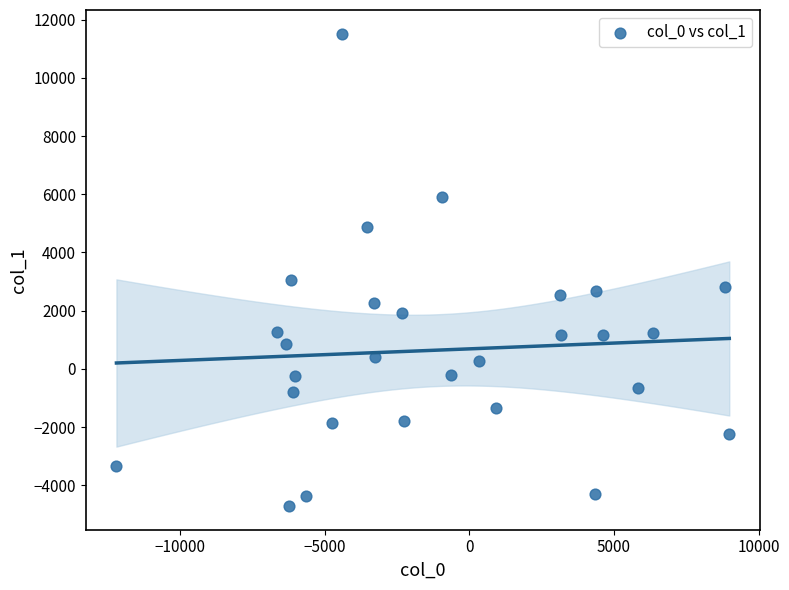

What Y value in the scatter plot is closest to 3403?

3049.1